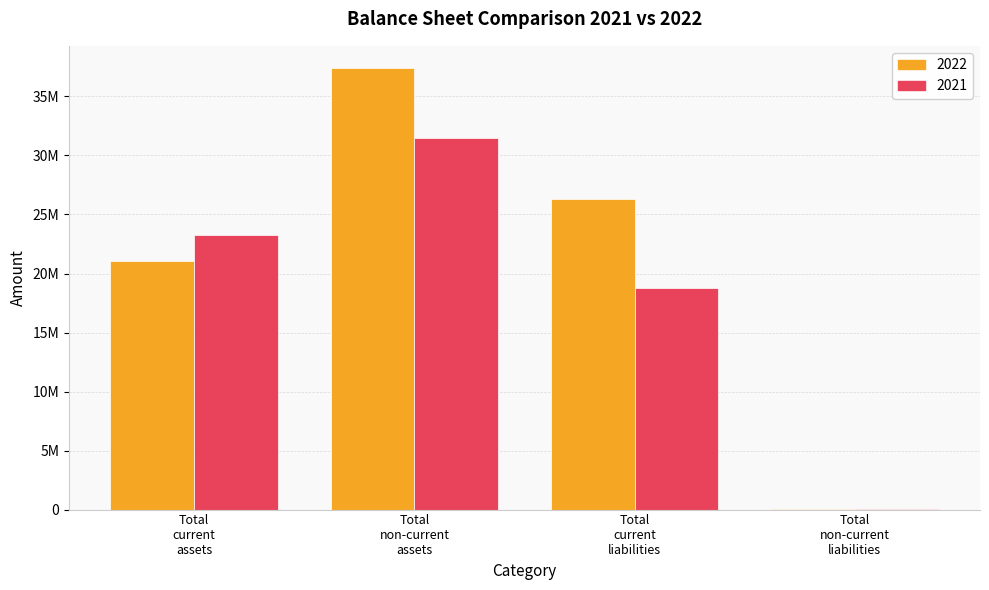

Are the bars grouped side by side (vs. stacked)?

Yes